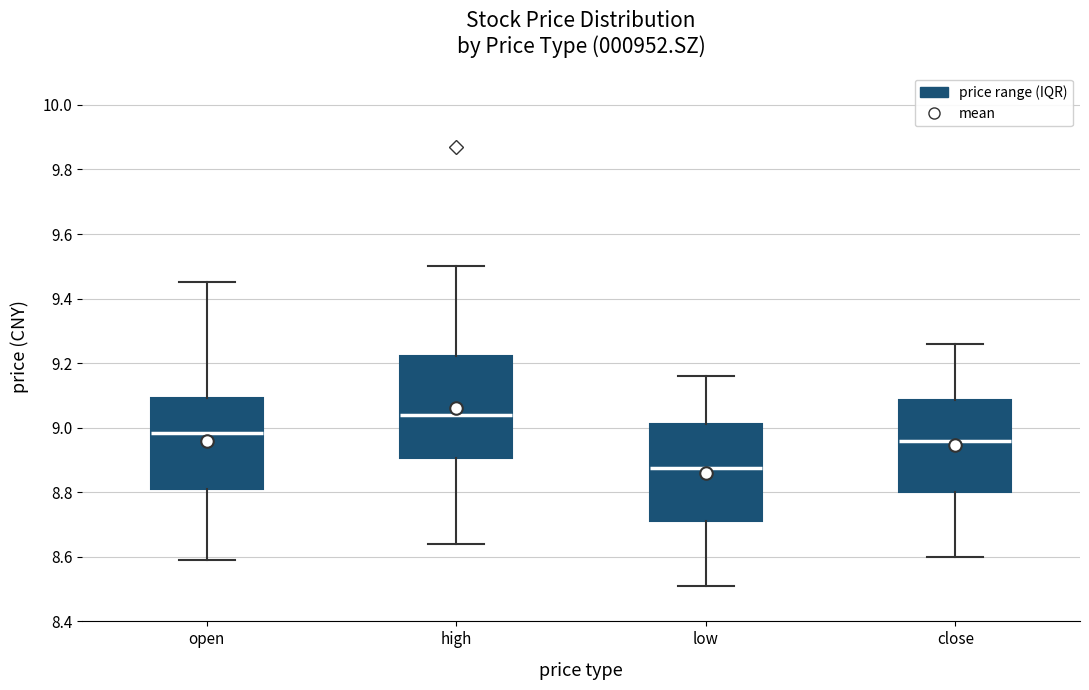

Which box's median line is the highest?

high